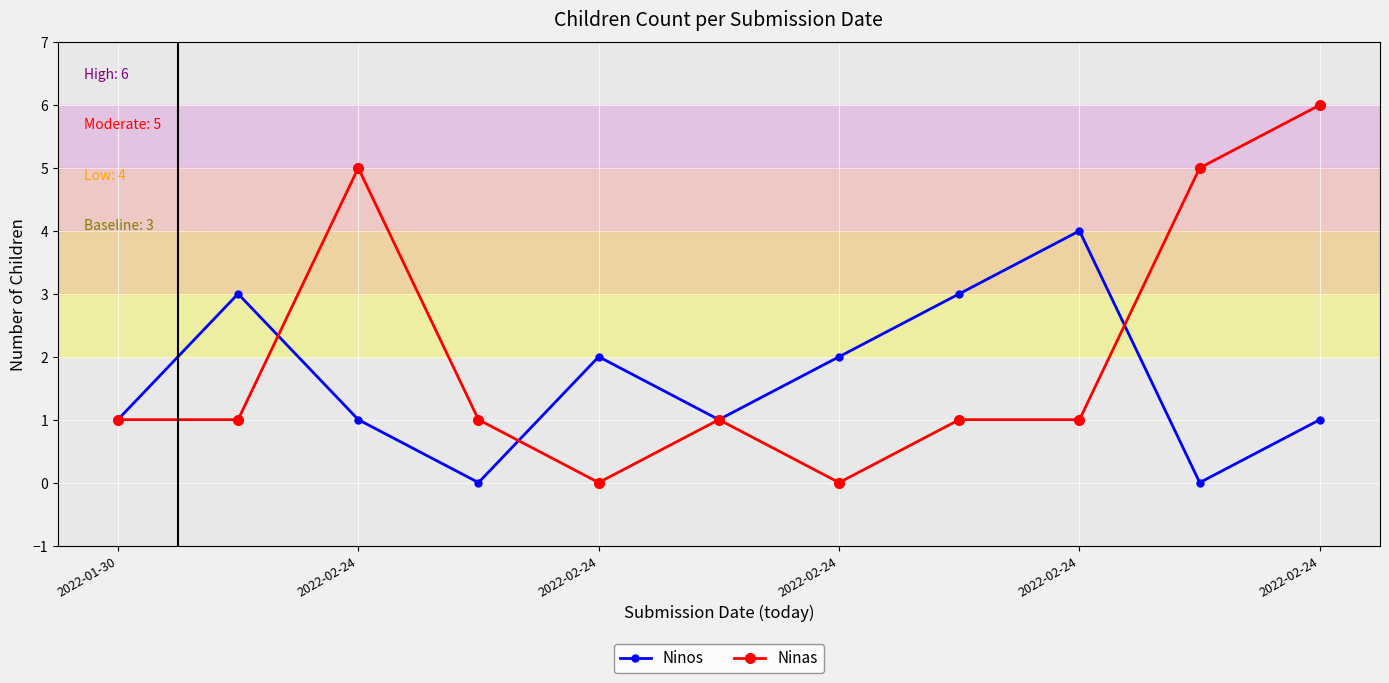

Which series has the widest spread of values?

Ninas